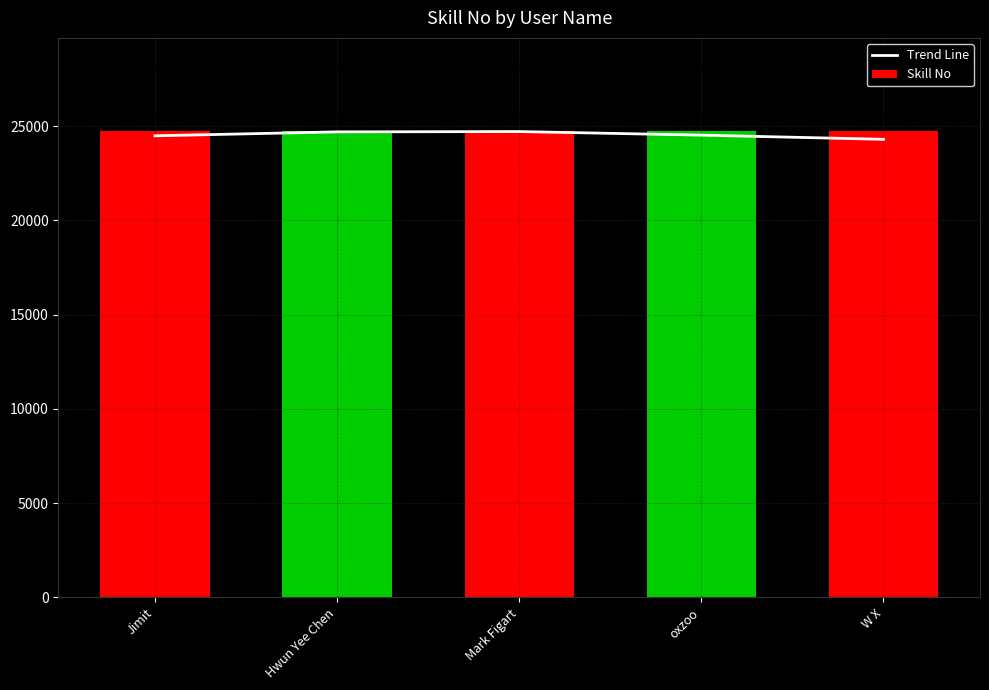

Rank the series at oxzoo from highest to lowest value.

Skill No, Trend Line